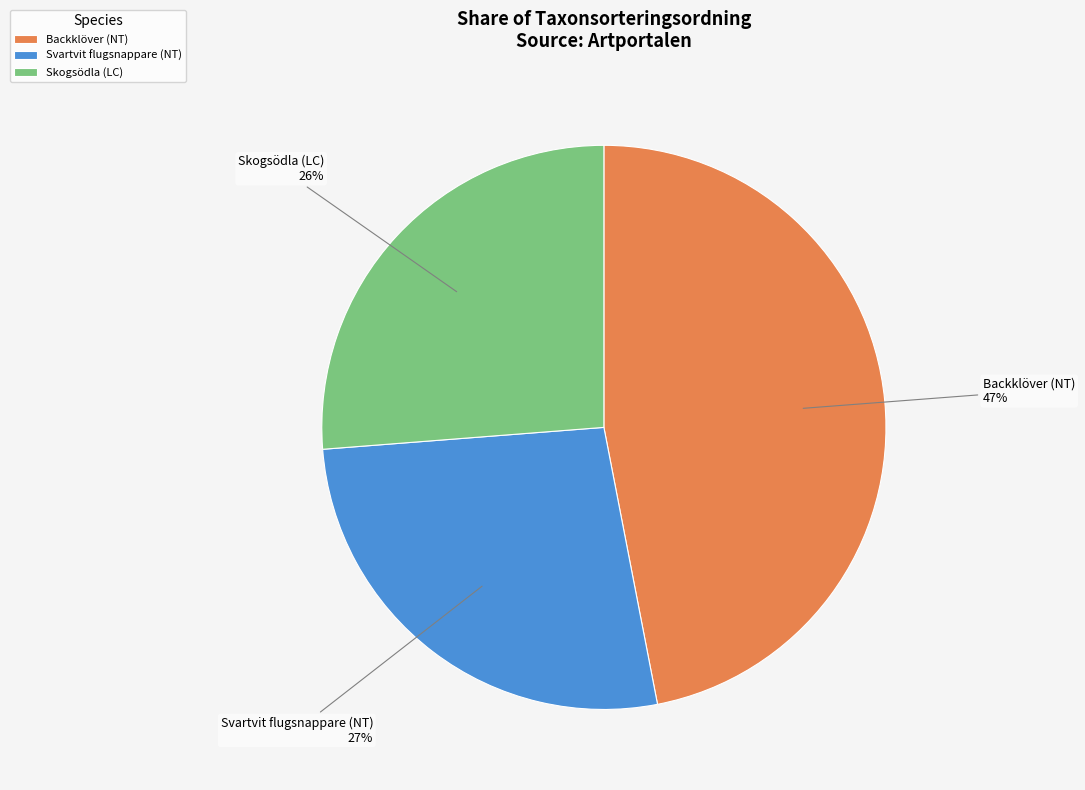

To the nearest percent, what is the average slice percentage?

33%